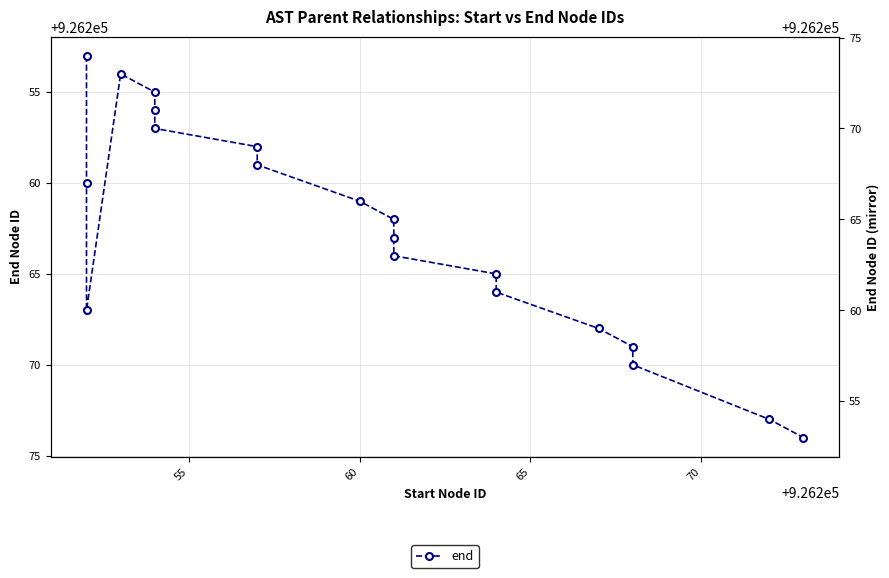

What is the difference between the second highest and second lowest values?

19